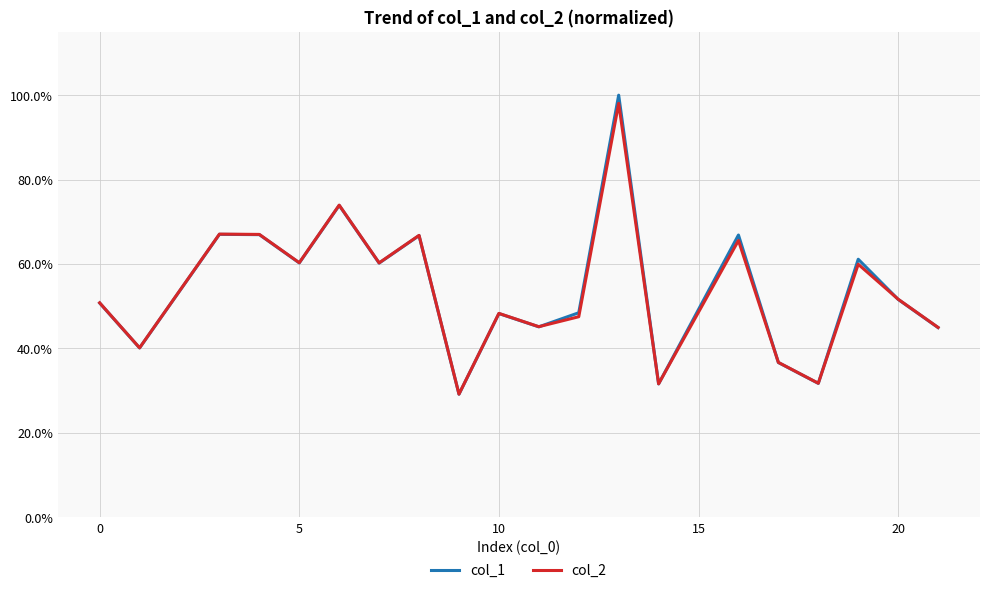

Which series has the largest range (max minus min)?

col_1